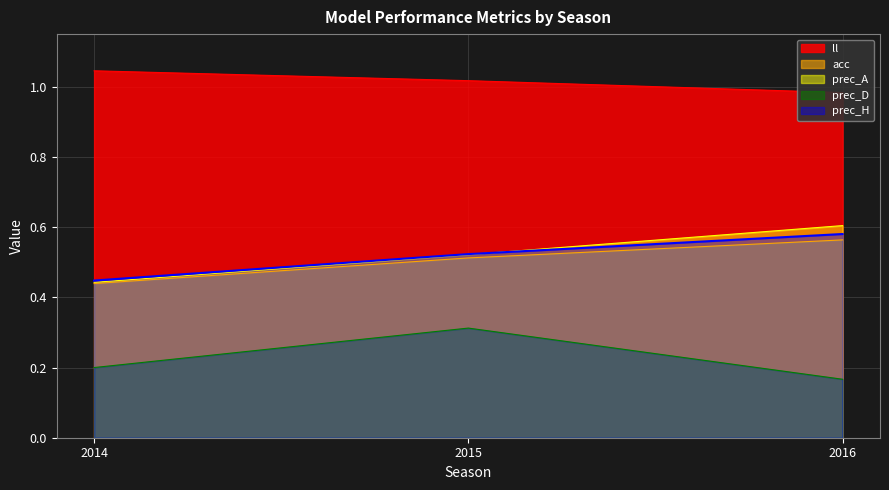

Is it true that acc equals 0.1 at 2014?

False